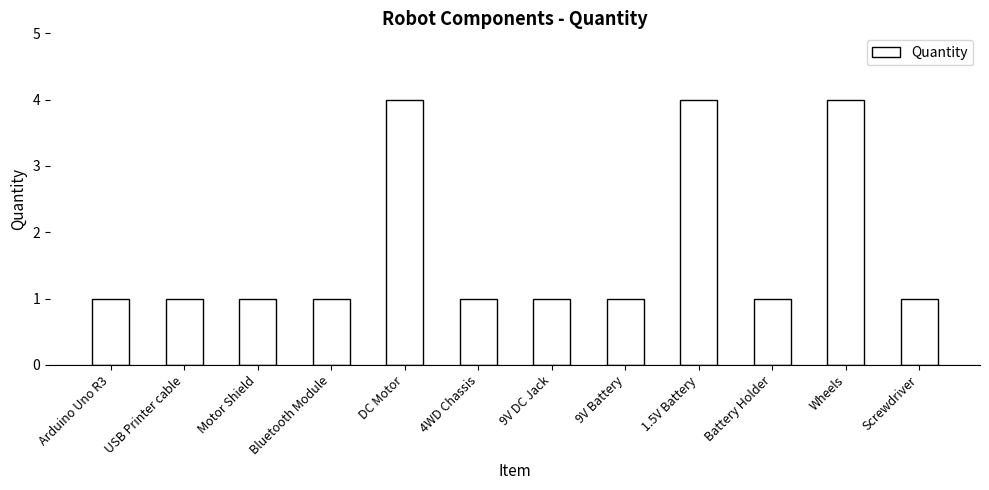

Reading left to right, list all the values displayed in this chart.

Arduino Uno R3=1	USB Printer cable=1	Motor Shield=1	Bluetooth Module=1	DC Motor=4	4WD Chassis=1	9V DC Jack=1	9V Battery=1	1.5V Battery=4	Battery Holder=1	Wheels=4	Screwdriver=1